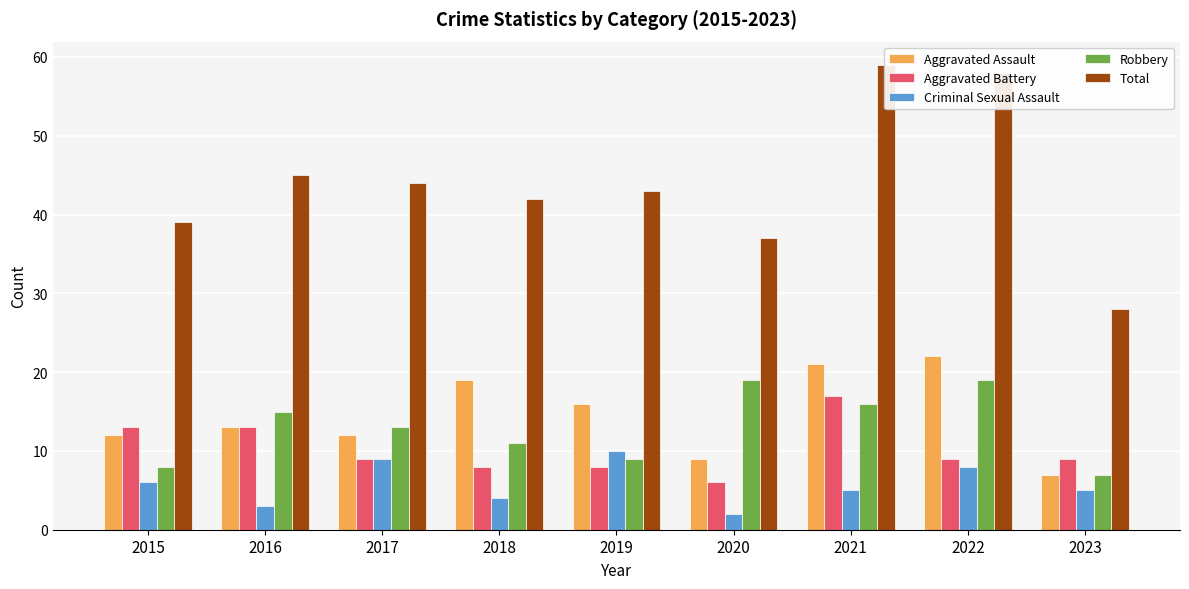

What is the difference between the highest and lowest values at 2015?

33